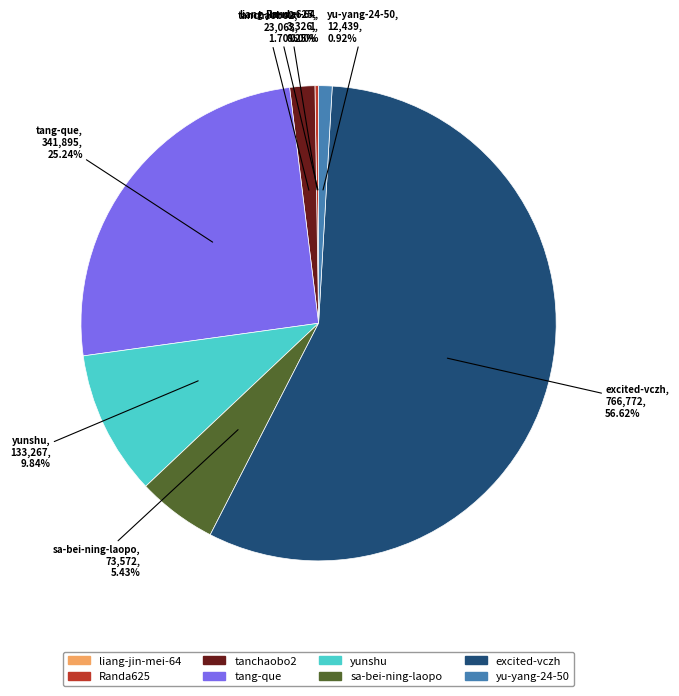

The yunshu slice represents 21% of the pie. True or false?

False